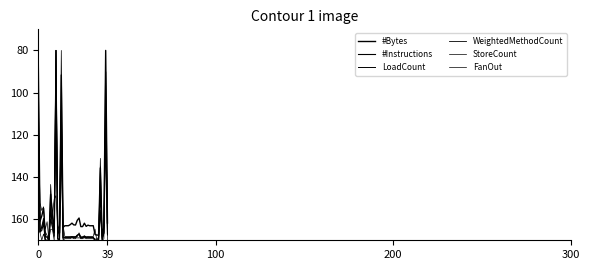

Reading left to right, extract all data points from this chart.

#Bytes: 82.9	161.0	158.5	154.8	168.2	168.5	170.0	148.1	158.5	165.6	110.1	166.5	166.5	91.6	163.9	163.1	163.1	163.1	162.6	161.9	162.7	162.8	160.5	159.5	163.5	163.5	161.9	163.4	162.8	163.1	163.1	163.1	167.3	167.5	167.5	135.7	167.6	163.7	80.0	161.8
#Instructions: 93.2	166.1	165.3	162.0	170.0	170.0	170.0	154.9	163.8	166.4	80.0	169.0	170.0	108.6	169.1	168.6	168.6	168.6	168.5	168.3	168.7	168.5	167.7	167.2	169.0	168.8	168.2	168.8	168.5	168.6	168.6	168.6	170.0	170.0	170.0	146.5	169.6	166.5	90.2	166.8
LoadCount: 111.5	166.1	163.6	159.7	170.0	170.0	170.0	160.0	163.6	168.0	80.0	169.1	170.0	120.5	168.8	168.6	168.6	168.6	168.6	168.4	168.4	168.4	167.5	167.1	168.8	168.6	167.9	168.6	168.6	168.6	168.6	168.6	170.0	170.0	170.0	155.7	169.6	166.6	109.4	167.5
WeightedMethodCount: 107.3	166.0	163.7	160.9	166.0	167.7	170.0	154.1	162.0	163.2	80.0	168.9	162.0	107.9	168.9	168.9	168.9	168.9	168.9	168.9	168.9	168.9	168.9	168.9	168.9	168.9	168.9	168.9	168.9	168.9	168.9	168.9	169.4	169.4	169.4	156.9	168.9	166.0	125.0	165.4
StoreCount: 94.9	166.3	170.0	167.0	170.0	170.0	170.0	164.8	164.8	170.0	80.0	170.0	170.0	128.3	170.0	169.3	169.3	169.3	169.3	168.5	169.3	169.3	167.8	167.0	169.3	169.3	168.5	169.3	169.3	169.3	169.3	169.3	170.0	170.0	170.0	135.0	170.0	169.3	95.6	170.0
FanOut: 110.0	152.4	155.9	154.1	164.7	161.2	170.0	143.5	157.6	150.6	148.8	164.7	162.9	80.0	162.9	168.2	168.2	168.2	168.2	168.2	168.2	168.2	168.2	166.5	168.2	168.2	168.2	168.2	168.2	168.2	168.2	168.2	164.7	170.0	168.2	131.2	168.2	162.9	108.2	157.6